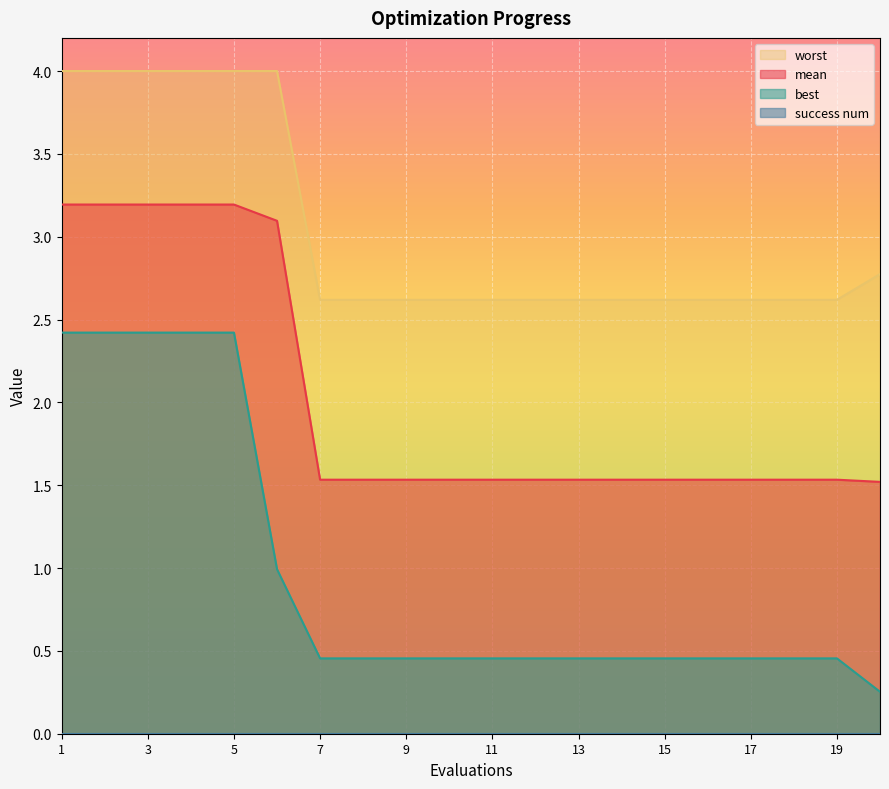

How many lines are shown in the chart?

4